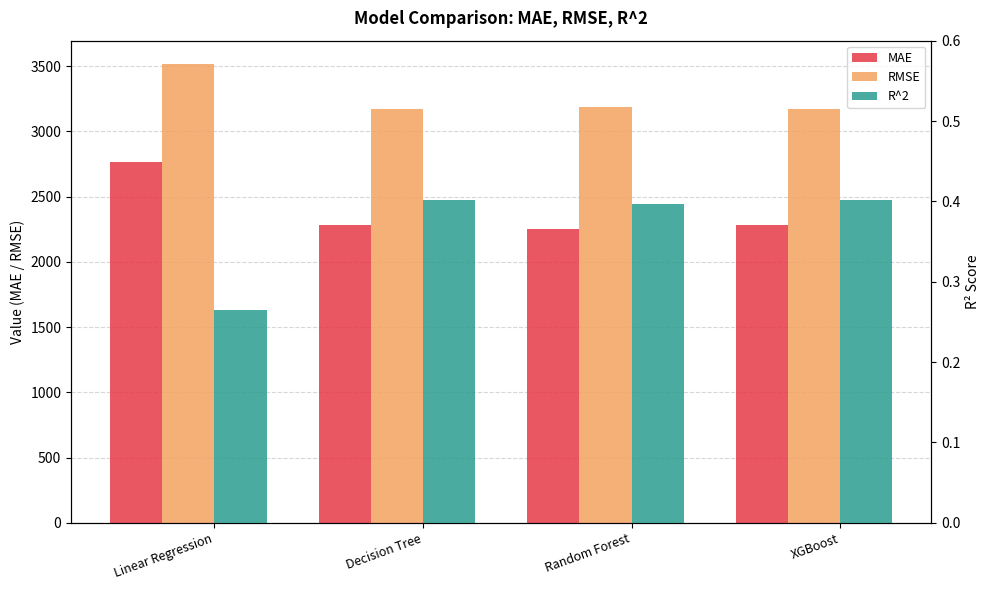

Reading left to right, extract all data points from this chart.

MAE: 2767.3	2282.0	2254.4	2282.0
RMSE: 3518.3	3173.2	3185.5	3173.2
R^2: 0.3	0.4	0.4	0.4